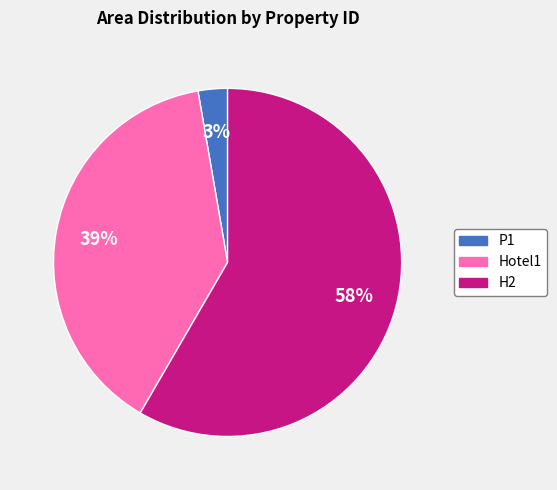

What is the ratio of the value at Hotel1 to the value at H2?

0.7